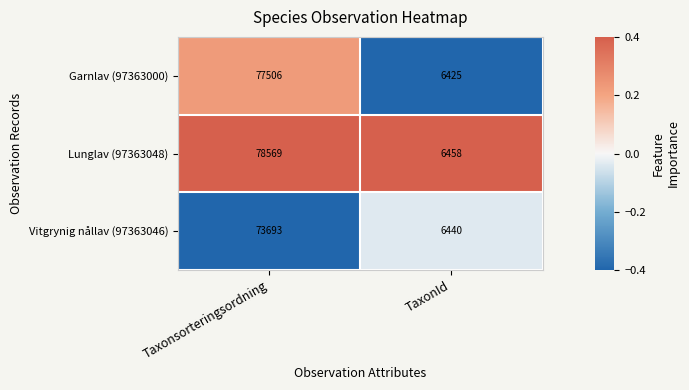

The Garnlav (97363000) series shows 27734 at Taxonsorteringsordning. True or false?

False